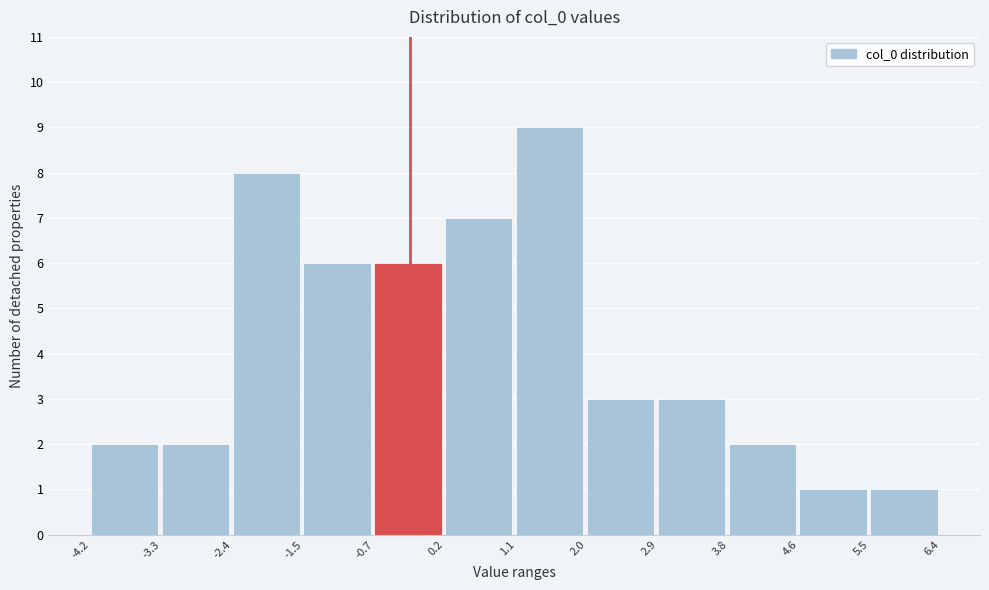

Reading left to right, transcribe this chart: for each bar, give the range it covers on the x-axis and its height. The values are not printed on the chart, so give them approximately, as read against the axis.

-4.2 to -3.3: 2
-3.3 to -2.4: 2
-2.4 to -1.5: 8
-1.5 to -0.7: 6
-0.7 to 0.2: 6
0.2 to 1.1: 7
1.1 to 2.0: 9
2.0 to 2.9: 3
2.9 to 3.8: 3
3.8 to 4.6: 2
4.6 to 5.5: 1
5.5 to 6.4: 1